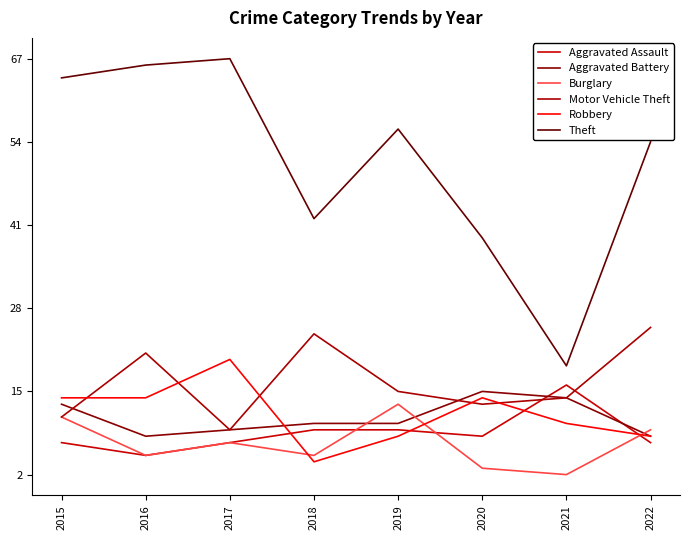

Reading right to left, transcribe all the data shown in this chart.

Aggravated Assault: 2022=7	2021=16	2020=8	2019=9	2018=9	2017=7	2016=5	2015=7
Aggravated Battery: 2022=8	2021=14	2020=15	2019=10	2018=10	2017=9	2016=8	2015=13
Burglary: 2022=9	2021=2	2020=3	2019=13	2018=5	2017=7	2016=5	2015=11
Motor Vehicle Theft: 2022=25	2021=14	2020=13	2019=15	2018=24	2017=9	2016=21	2015=11
Robbery: 2022=8	2021=10	2020=14	2019=8	2018=4	2017=20	2016=14	2015=14
Theft: 2022=54	2021=19	2020=39	2019=56	2018=42	2017=67	2016=66	2015=64